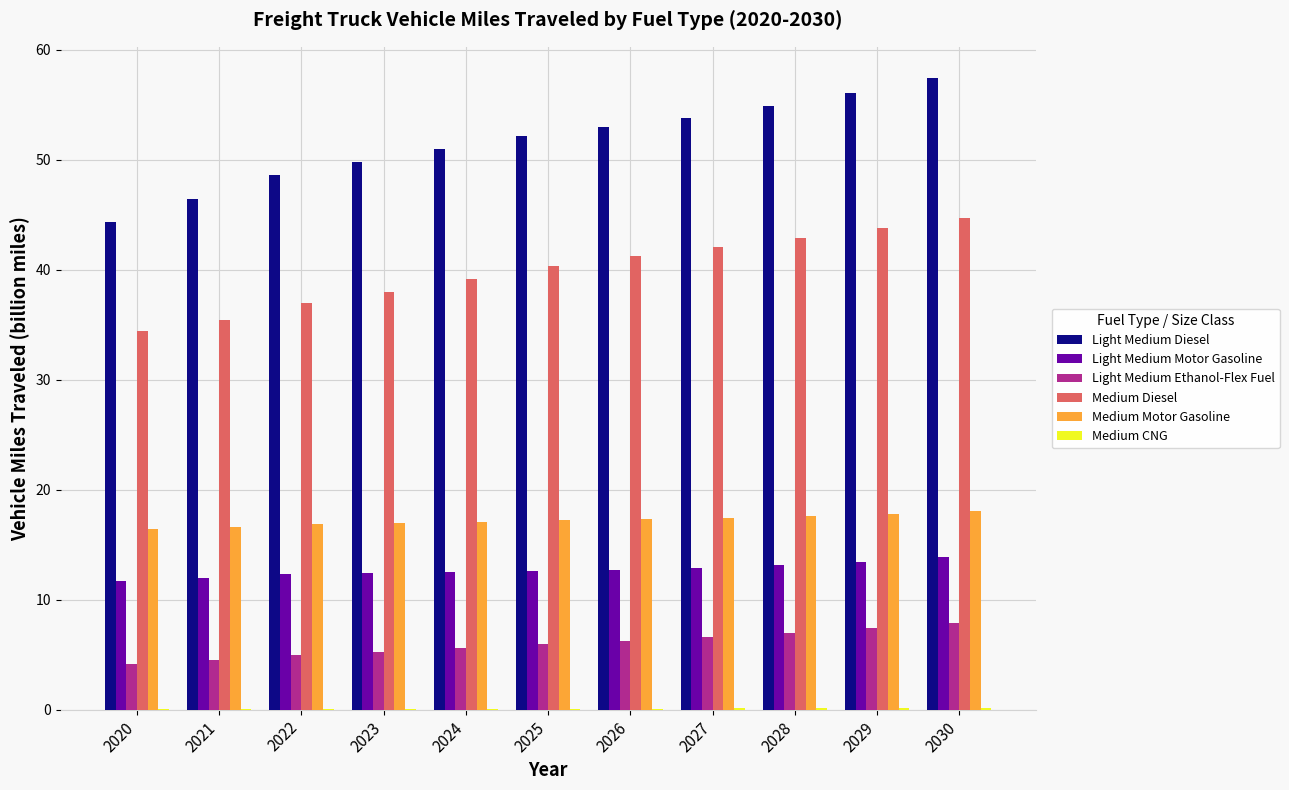

What is the maximum value for Medium Motor Gasoline?

18.1